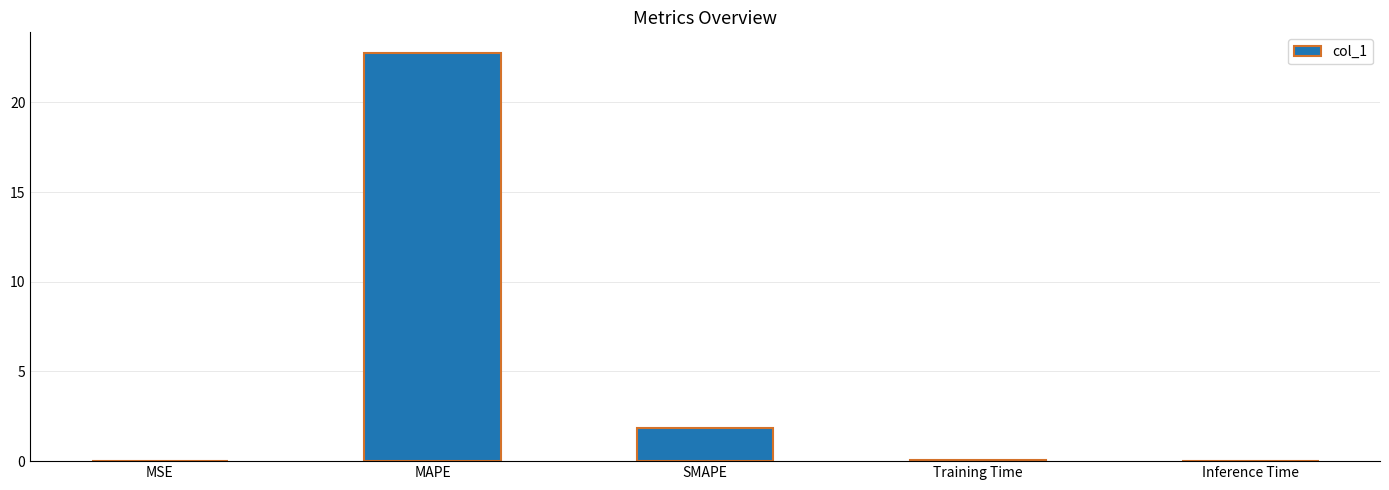

Where is the data nearest to the value 11?

SMAPE